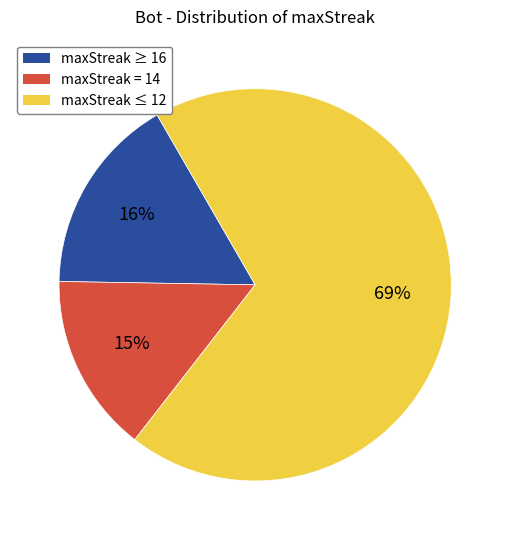

How many segments does this pie chart have?

3